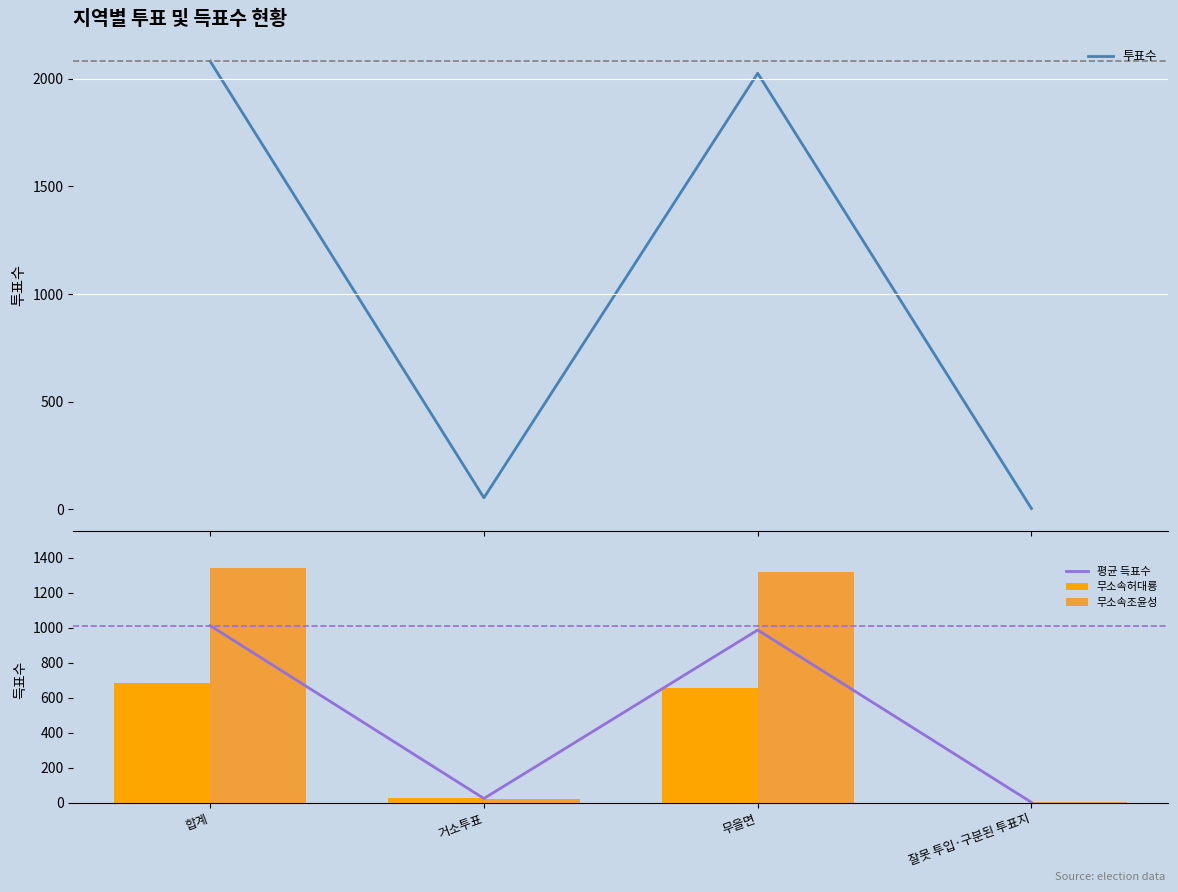

Rank the categories by 무소속조윤성 value from highest to lowest.

합계, 무을면, 거소투표, 잘못 투입·구분된 투표지